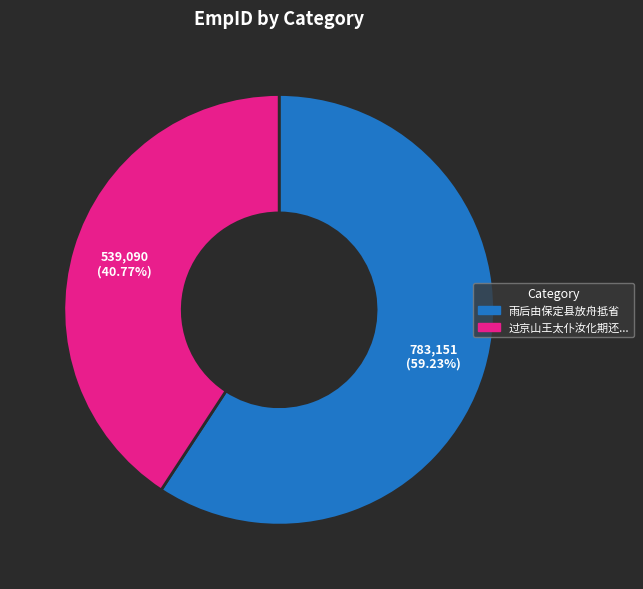

Does any single category account for the majority?

Yes